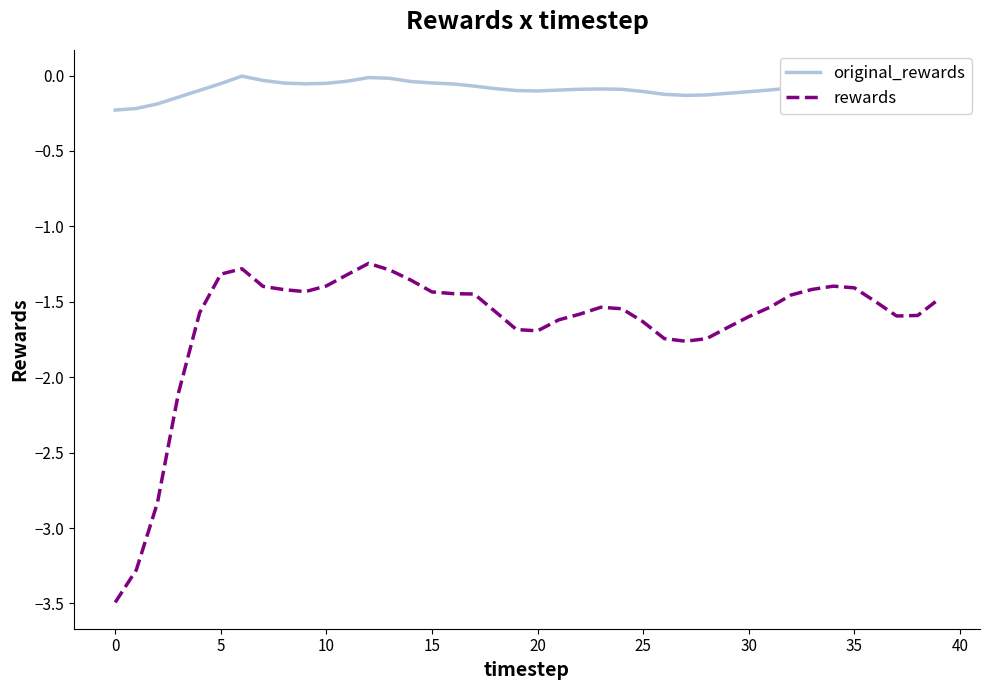

How many lines are shown in the chart?

2